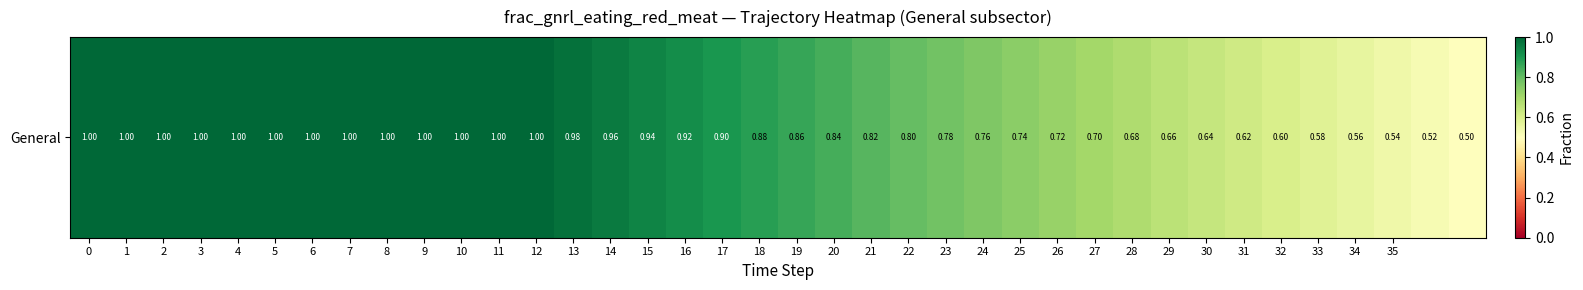

Rank the categories by value from highest to lowest.

0, 1, 2, 3, 4, 5, 6, 7, 8, 9, 10, 11, 12, 13, 14, 15, 16, 17, 18, 19, 20, 21, 22, 23, 24, 25, 26, 27, 28, 29, 30, 31, 32, 33, 34, 35, 36, 37